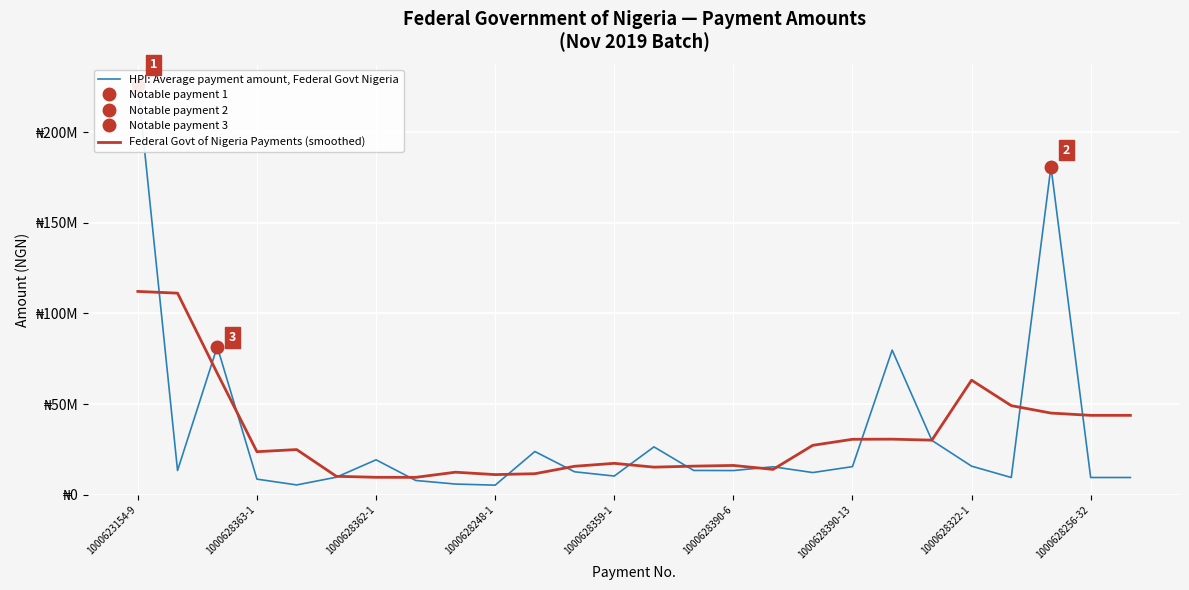

Is this an area chart (filled region under the line)?

No